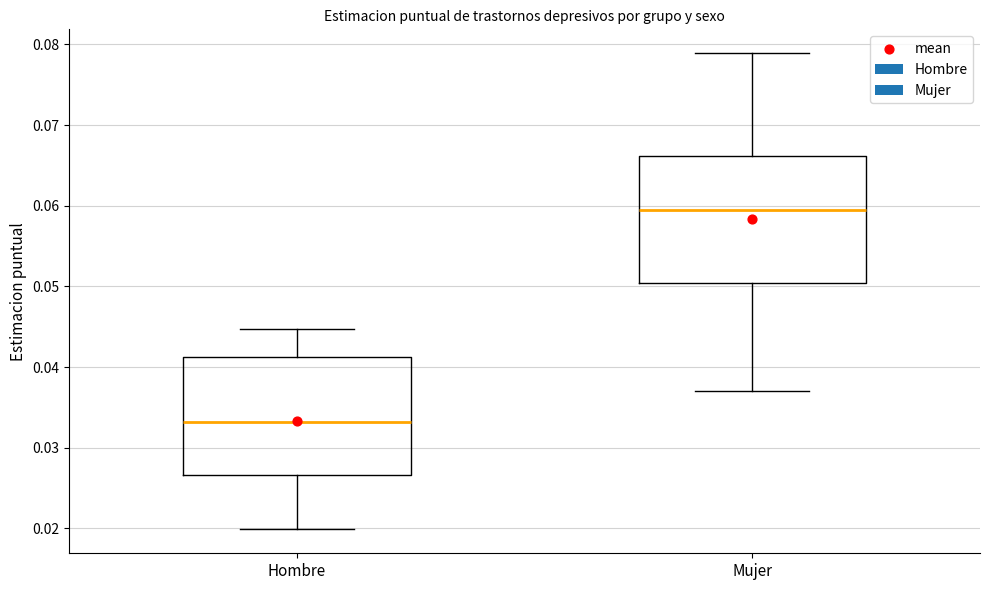

Reading left to right, read every box against the y-axis: the position of its median line, the range the box covers, and the ends of its whiskers. The values are not printed on the chart, so give them approximately, as read against the axis.

Hombre: median 0.033, box 0.027 to 0.041, whiskers 0.020 to 0.045
Mujer: median 0.059, box 0.050 to 0.066, whiskers 0.037 to 0.079